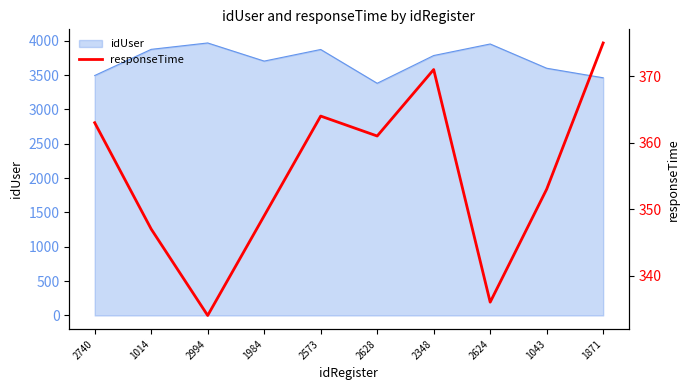

The value at 2348 is 371. True or false?

True